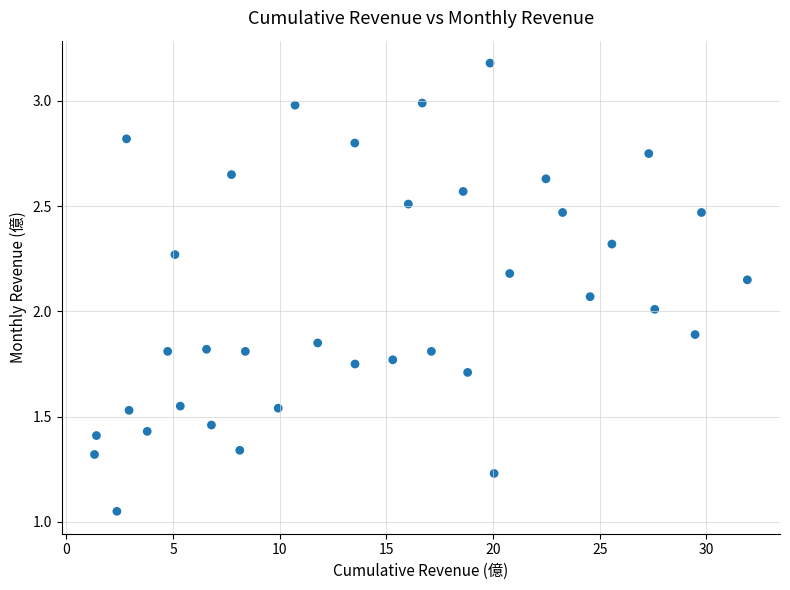

What is the range of X values (max minus min)?

30.6